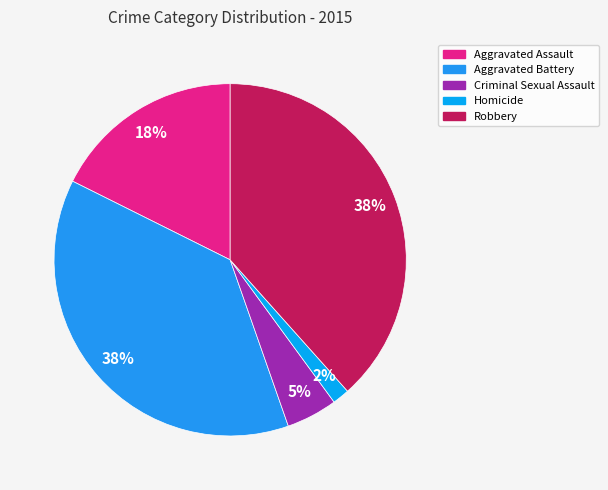

Is there any slice that represents more than half of the pie?

No